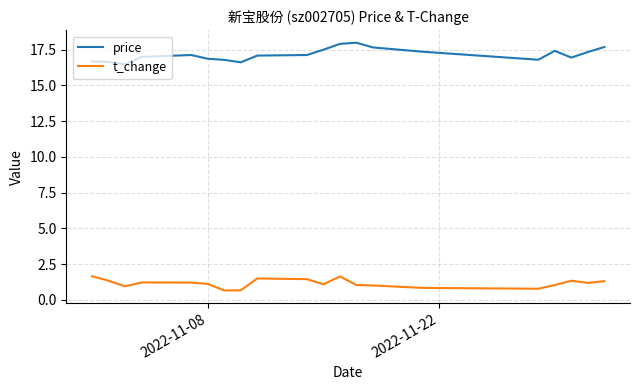

True or false: t_change and price cross at least once.

False